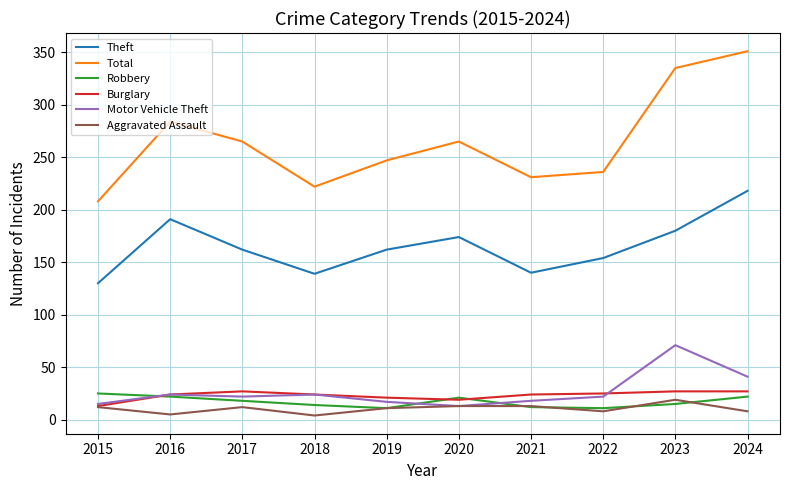

Is the value of Theft at 2019 greater than the value of Burglary at 2017?

Yes